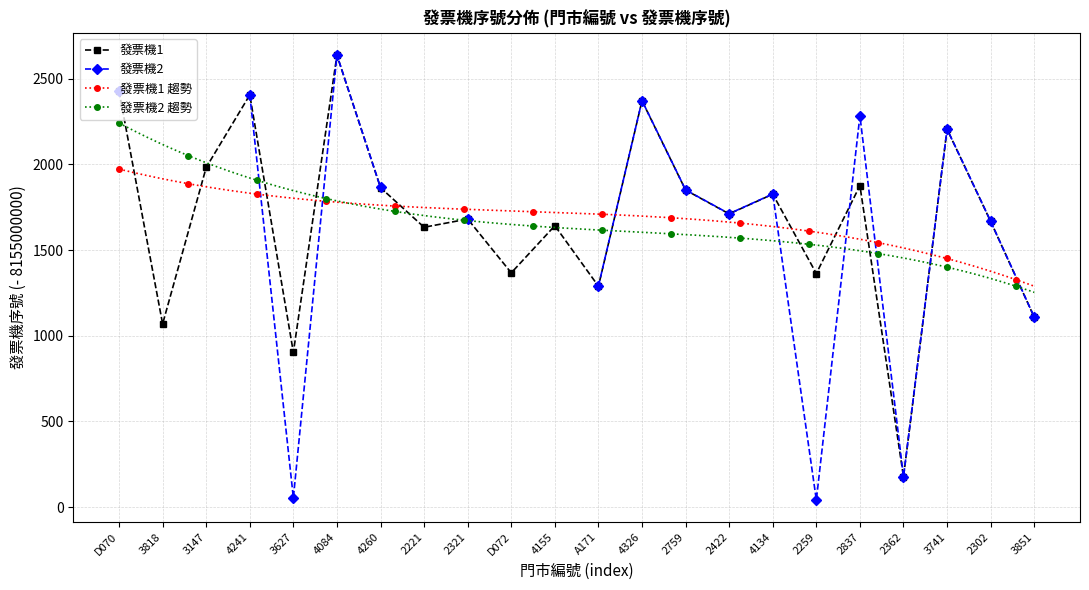

What is the ratio of the value at 2422 to the value at 2221?

1.0